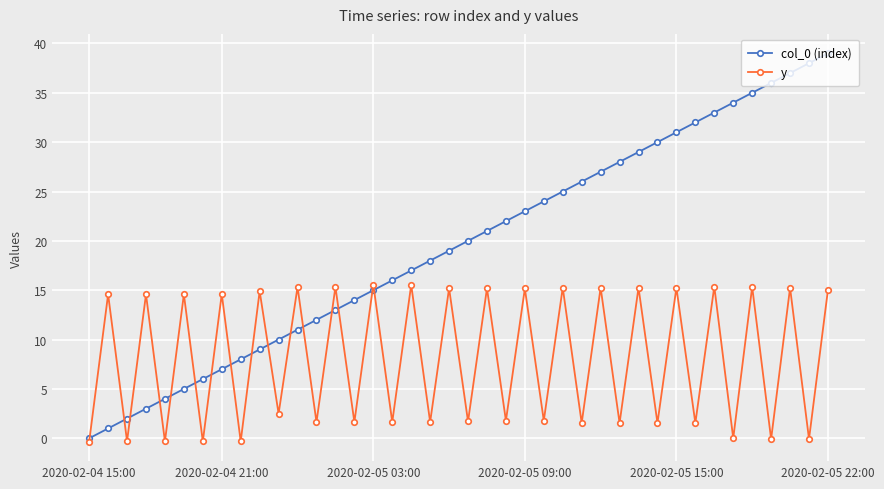

What is the maximum value shown in the chart?

39.0